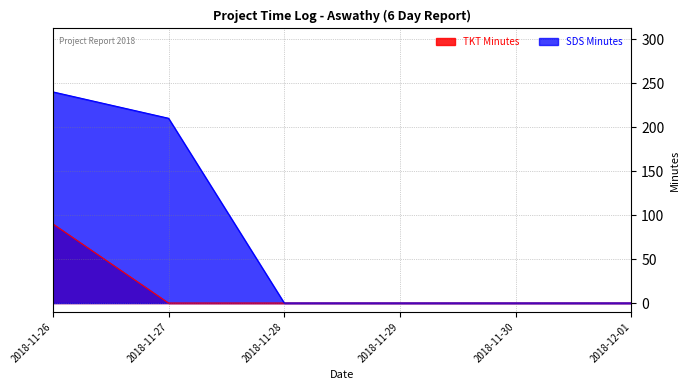

Reading left to right, extract all data points from this chart.

TKT Minutes: 2018-11-26=90	2018-11-27=0	2018-11-28=0	2018-11-29=0	2018-11-30=0	2018-12-01=0
SDS Minutes: 2018-11-26=240	2018-11-27=210	2018-11-28=0	2018-11-29=0	2018-11-30=0	2018-12-01=0